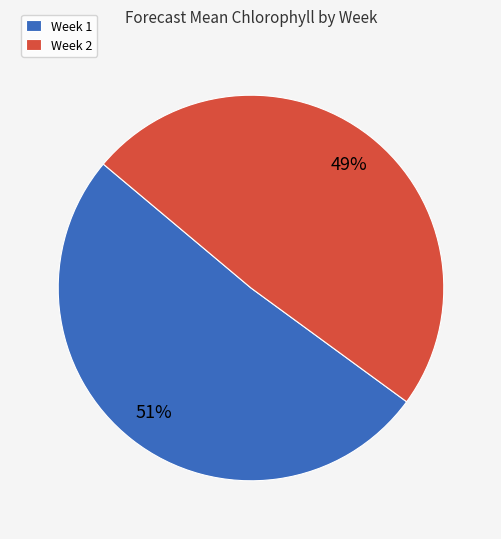

How many slices are in this pie chart?

2